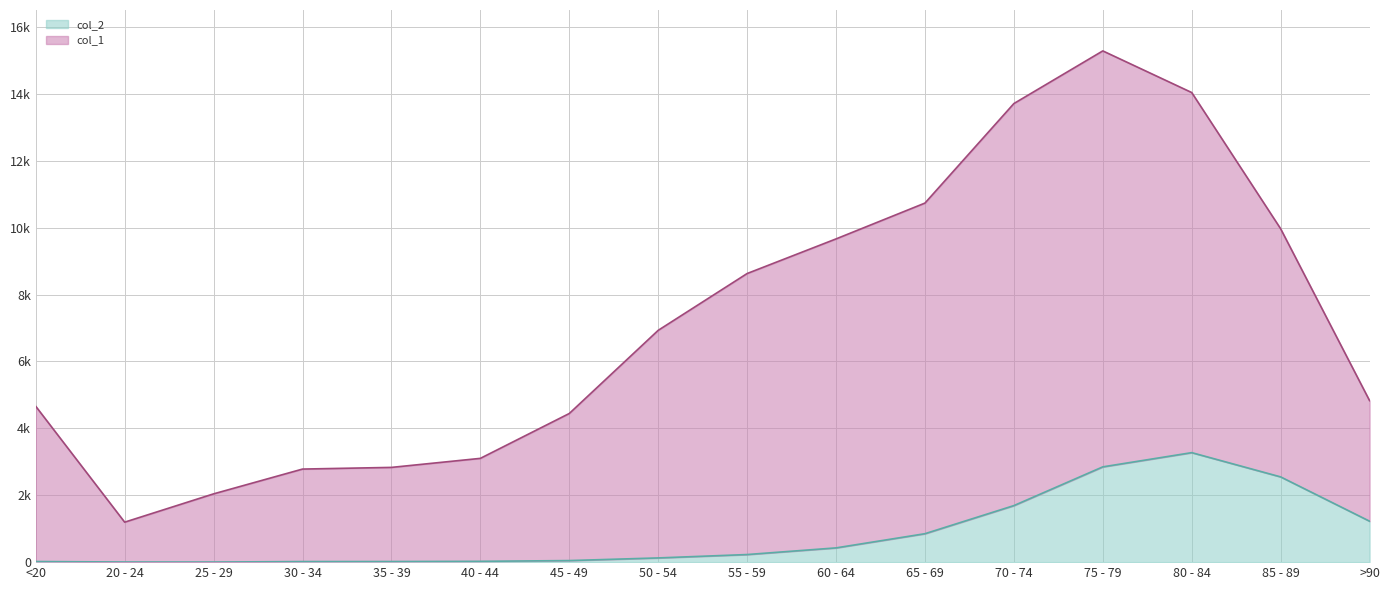

Rank the series by their maximum value, from highest to lowest.

col_1, col_2